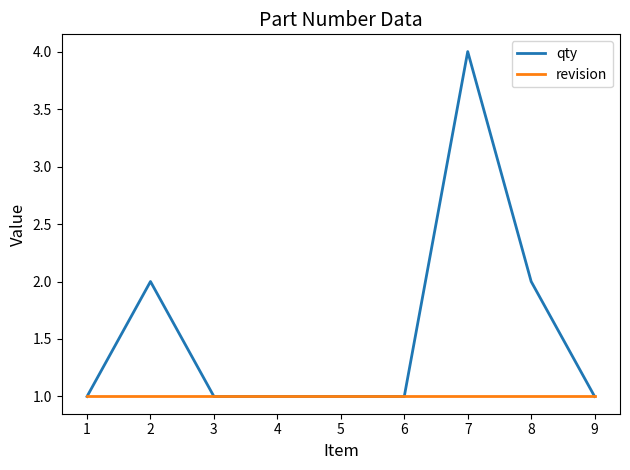

At which category is the sum across all series the highest?

7